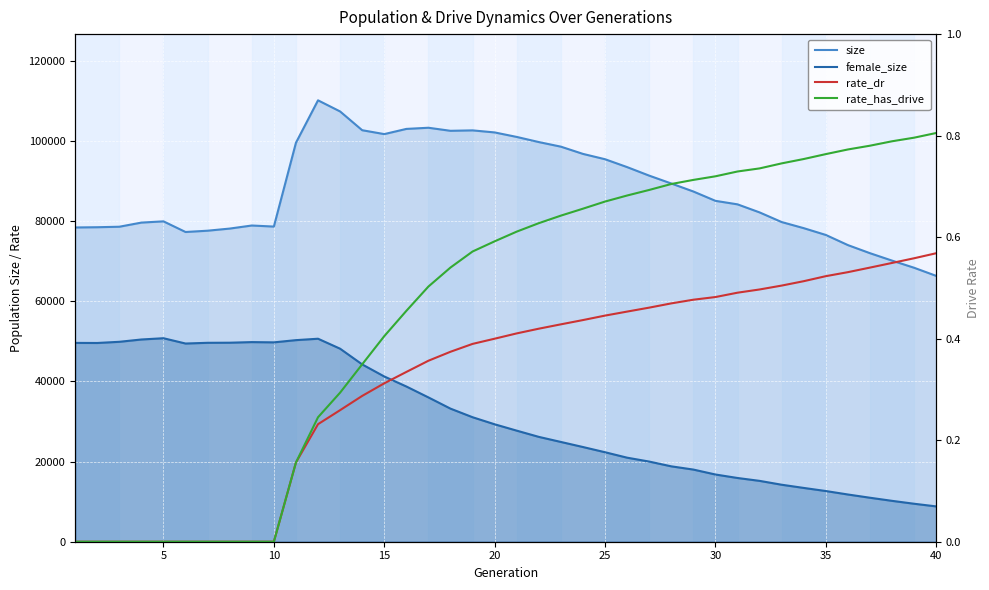

What is the value of the female_size point at the 13th from the left?

48142.0